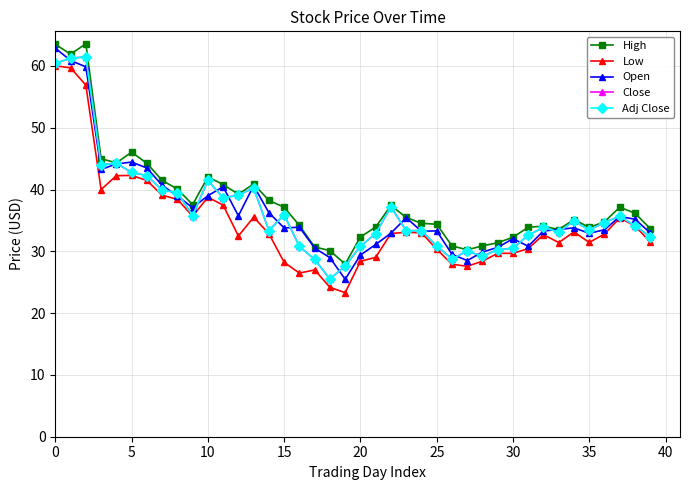

Which series has the largest range (max minus min)?

Open